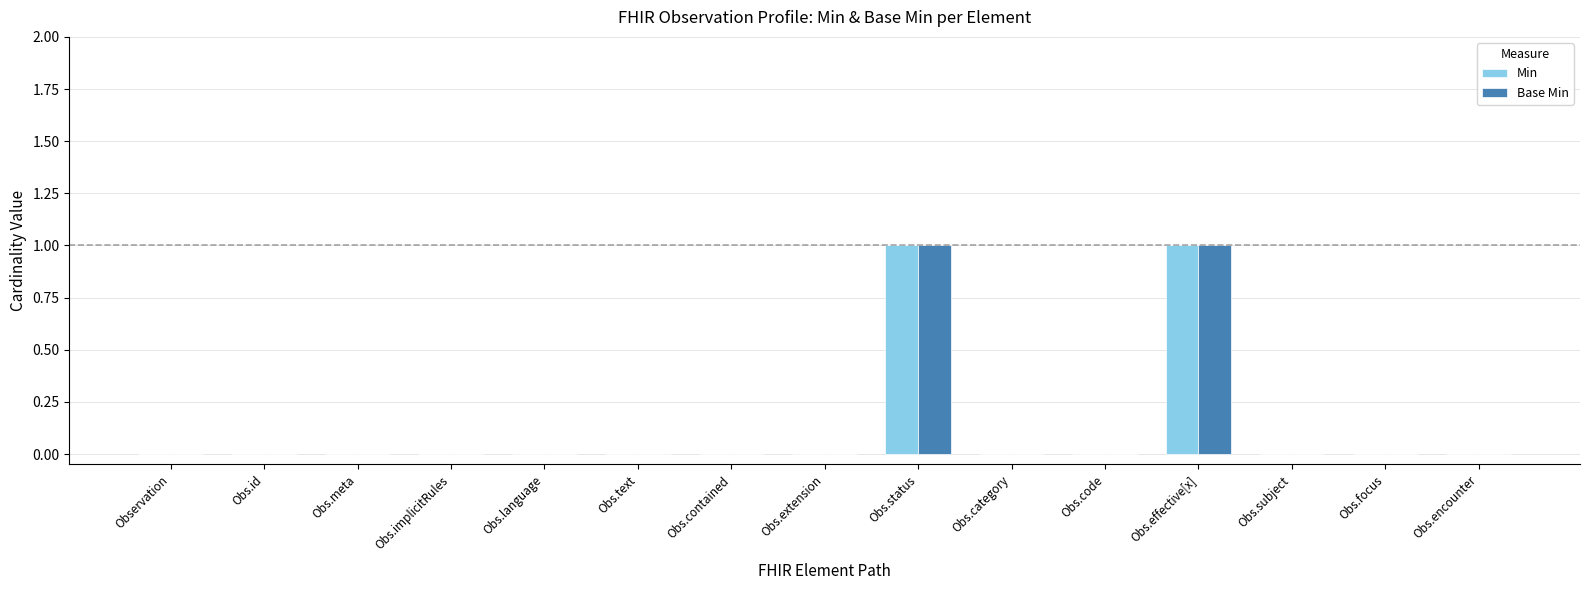

What are all the series names shown in the legend?

Min, Base Min